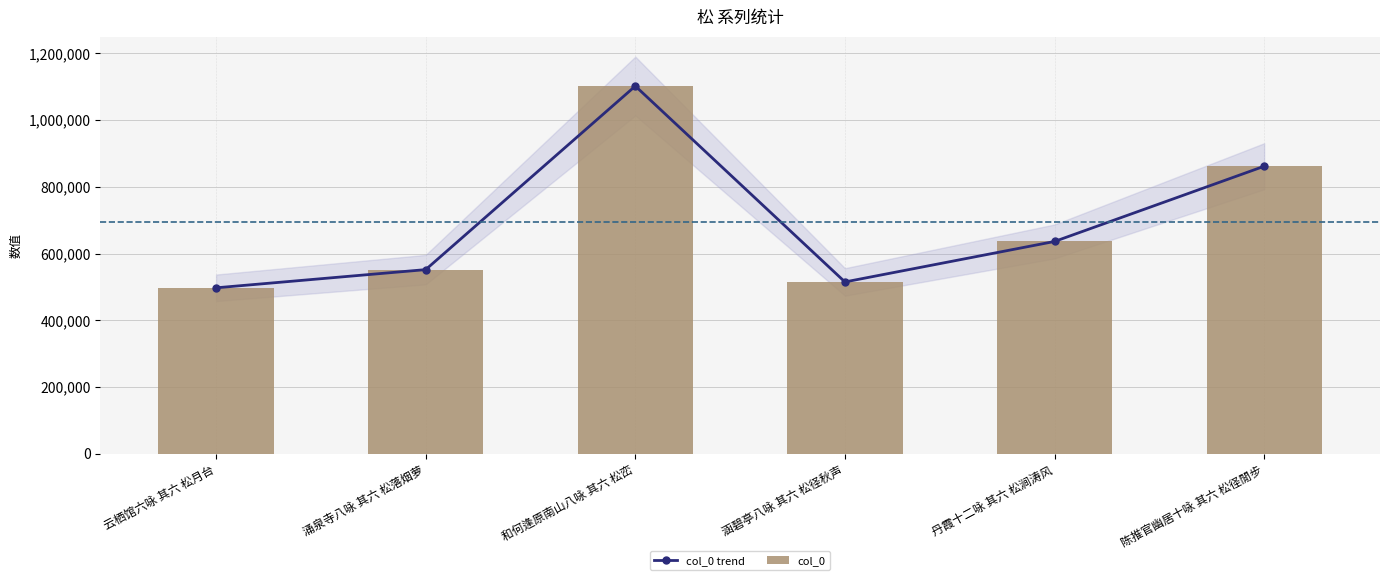

What are all the series names shown in the legend?

col_0 trend, col_0